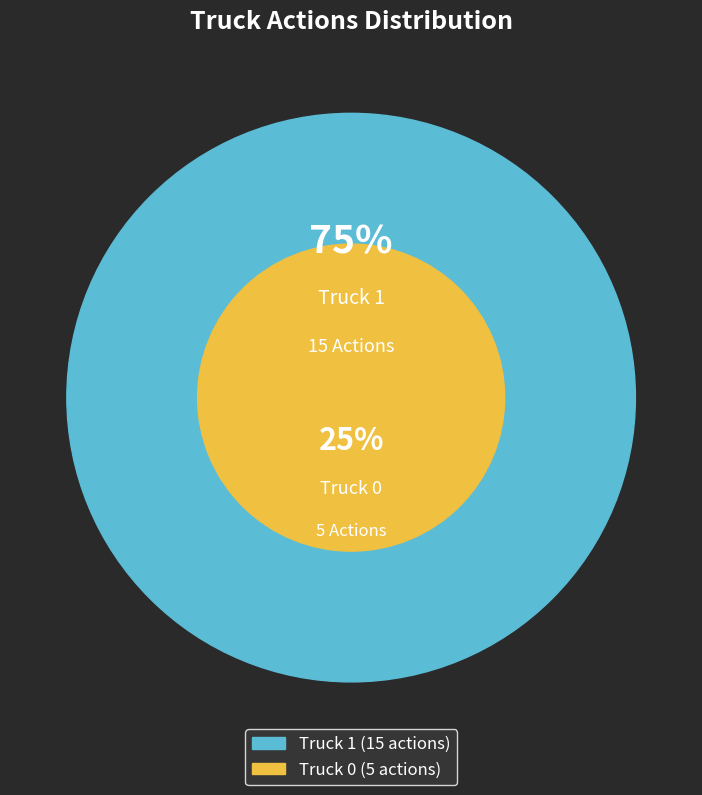

What is the ratio of the value at Truck 1 to the value at Truck 0?

3.0